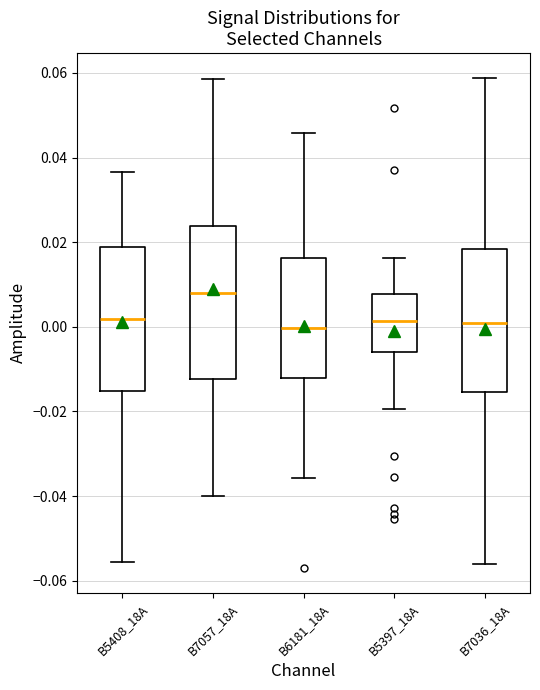

Reading left to right, transcribe this box plot: for each box, give where its median line is, the range the box spans, and where its two whiskers end, as read against the y-axis. The values are not printed on the chart, so give them approximately, as read against the axis.

B5408_18A: median 0.002, box -0.016 to 0.018, whiskers -0.056 to 0.036
B7057_18A: median 0.008, box -0.012 to 0.024, whiskers -0.040 to 0.058
B6181_18A: median 0.000, box -0.012 to 0.016, whiskers -0.036 to 0.046
B5397_18A: median 0.002, box -0.006 to 0.008, whiskers -0.020 to 0.016
B7036_18A: median 0.000, box -0.016 to 0.018, whiskers -0.056 to 0.058